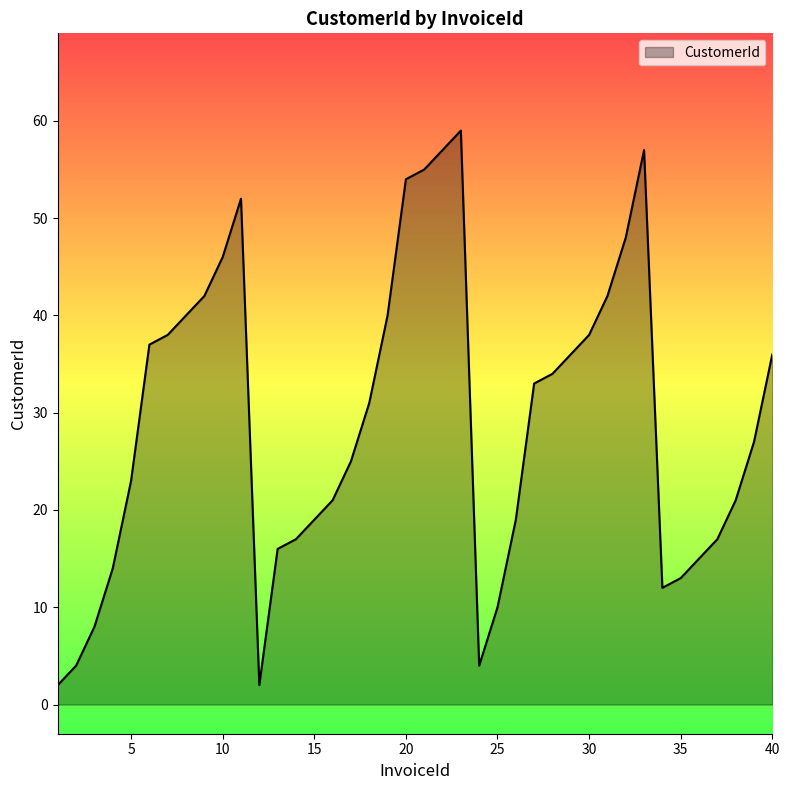

How many lines are shown in the chart?

1